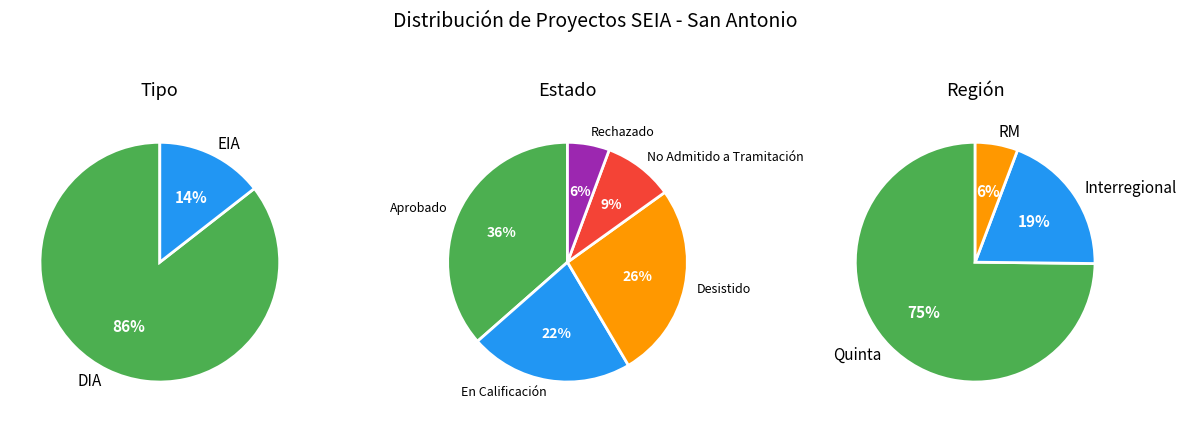

Which category has the biggest portion of the pie?

DIA